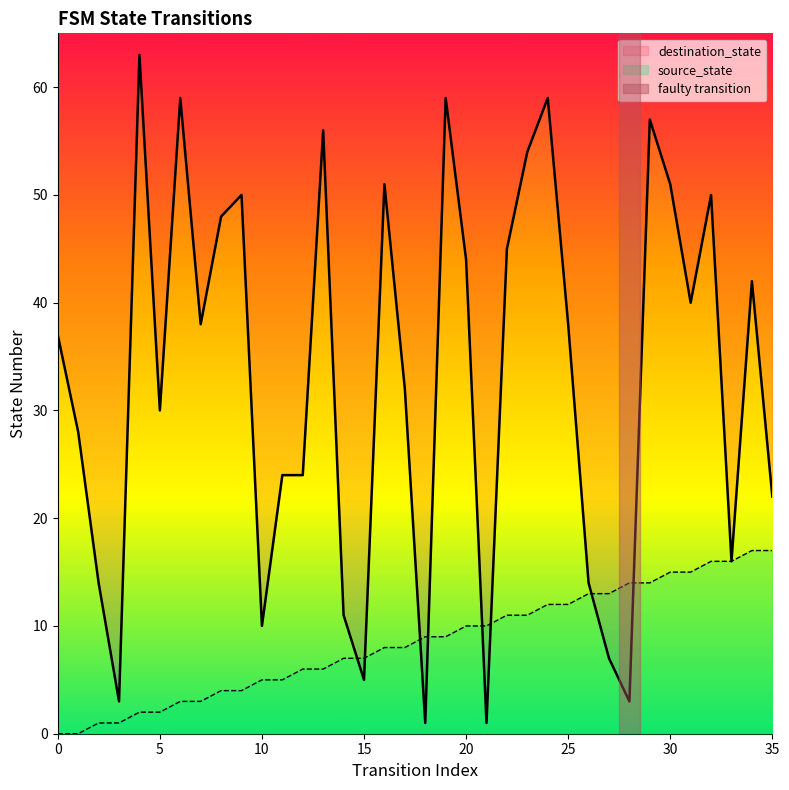

Rank the series at 7 from highest to lowest value.

destination_state, source_state